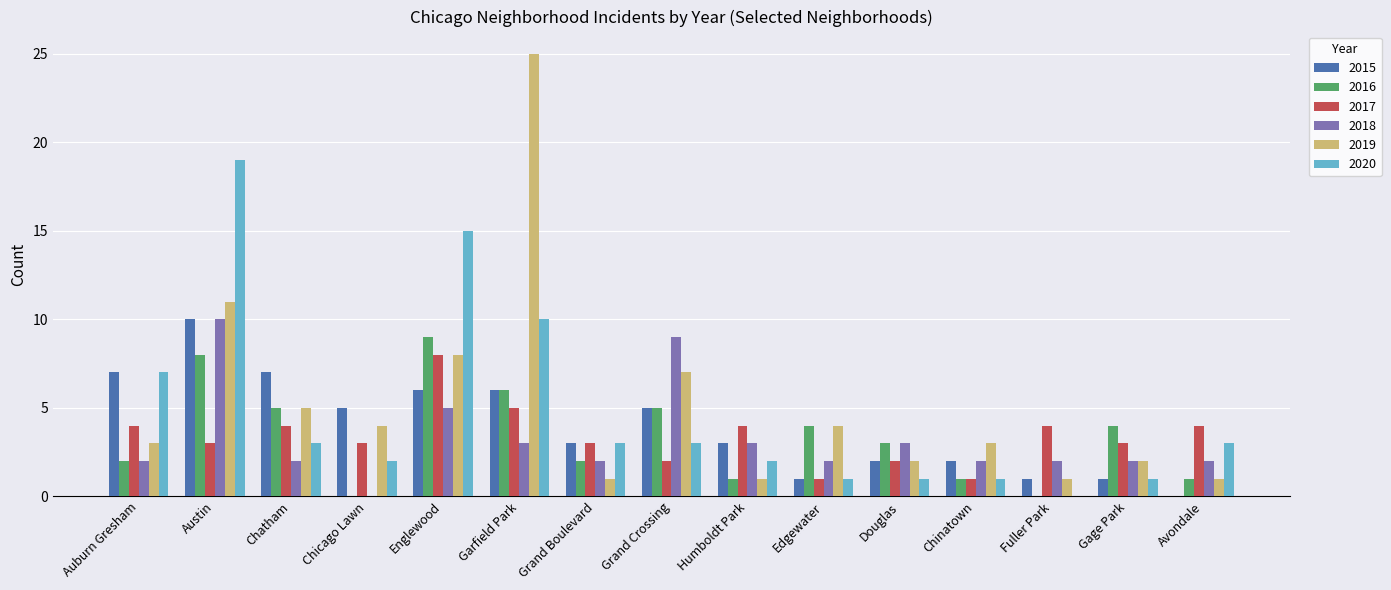

Are the bars horizontal?

No